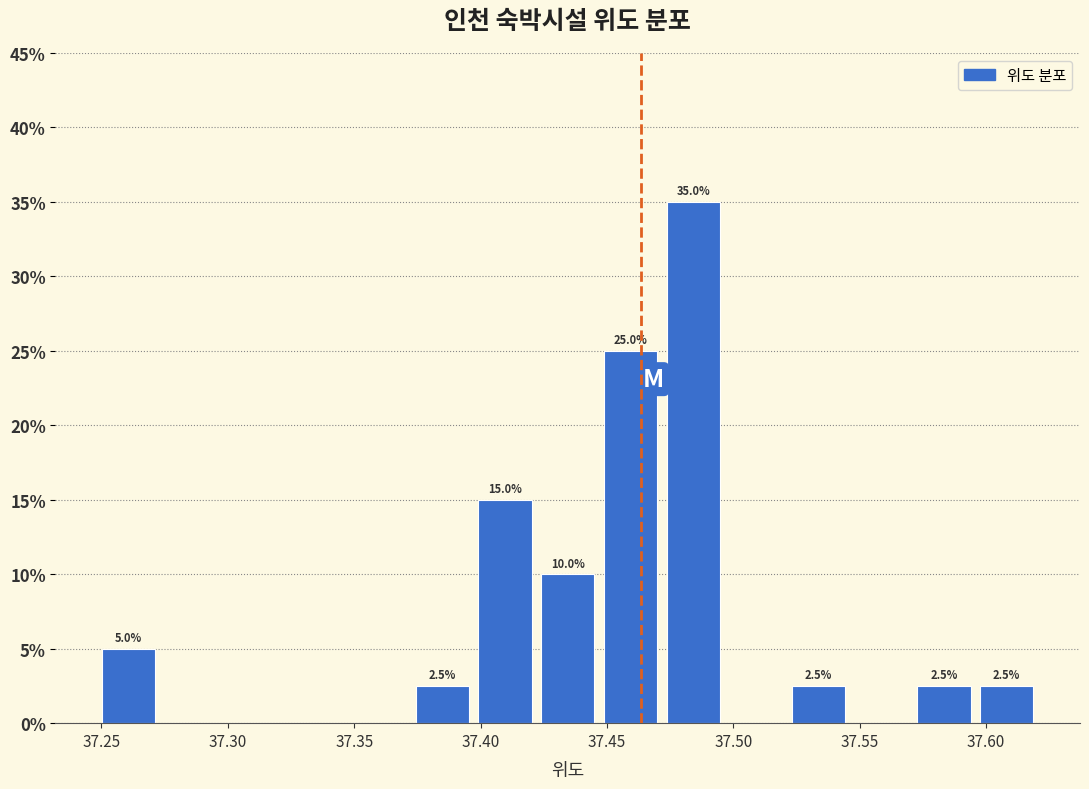

Which range on the x-axis has the tallest bar?

37.470 to 37.495